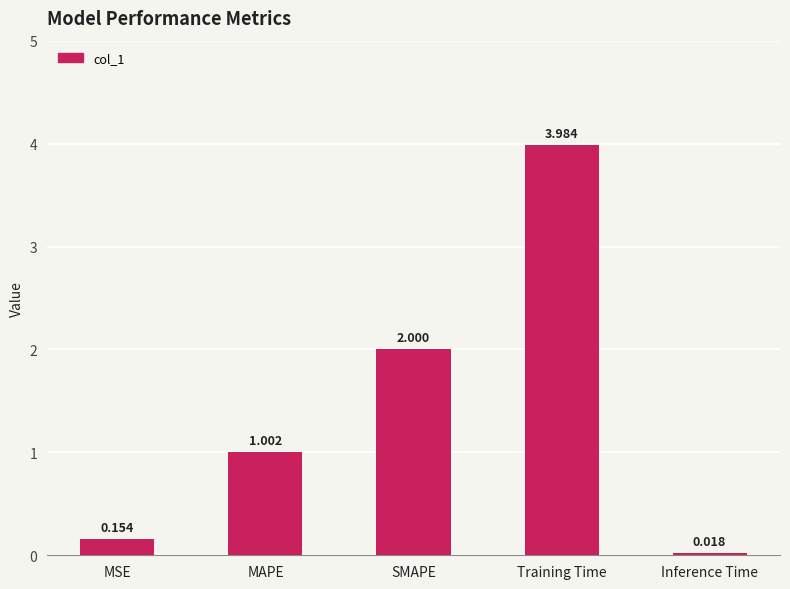

At which label does the data first exceed 1?

MAPE